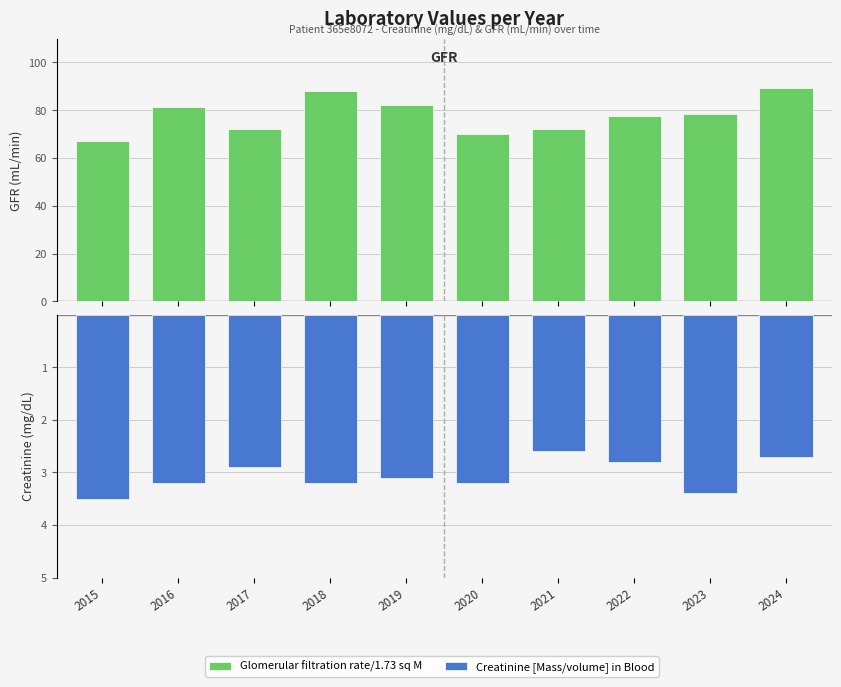

How many distinct data groups are displayed?

2